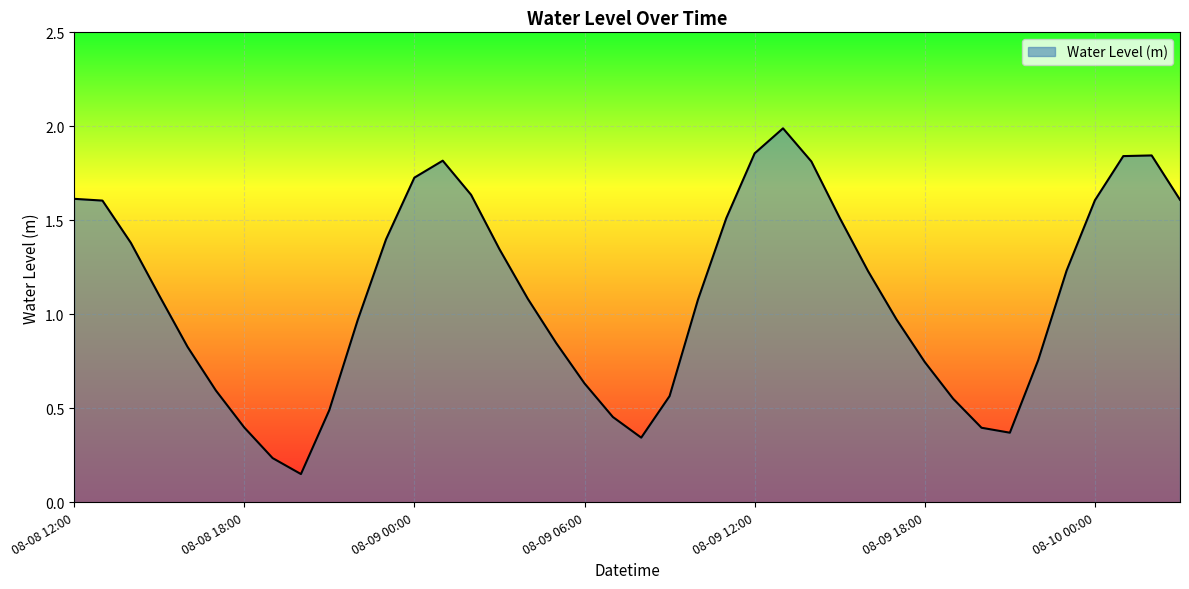

Does the chart display data point markers on the line(s)?

No